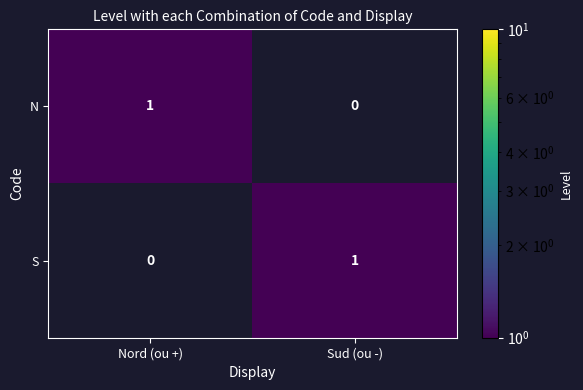

Is the value of N at Nord (ou +) greater than the value of S at Nord (ou +)?

Yes